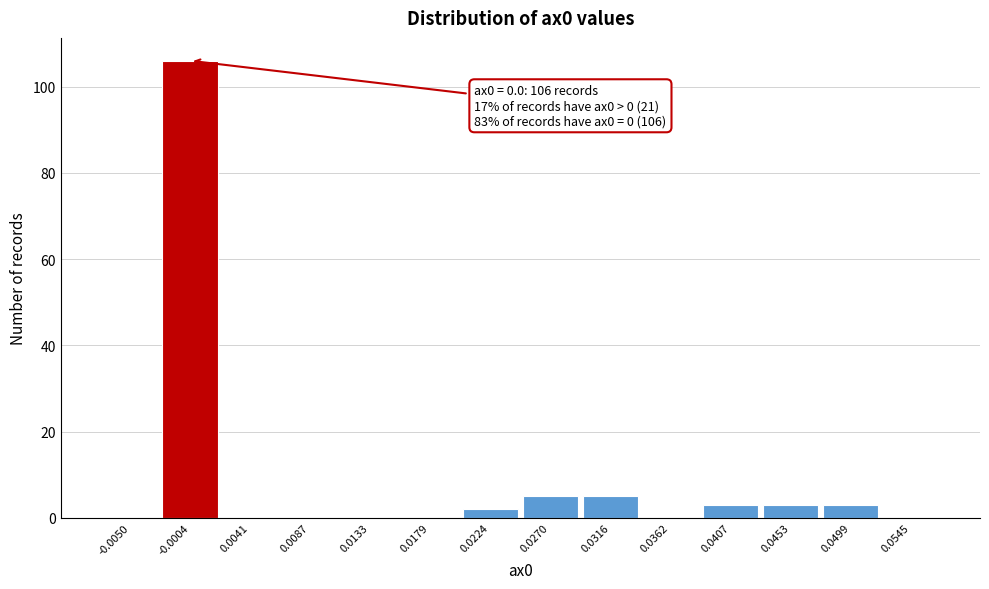

Reading right to left, extract all data points from this chart.

0.0545=0	0.0499=3	0.0453=3	0.0407=3	0.0362=0	0.0316=5	0.0270=5	0.0224=2	0.0179=0	0.0133=0	0.0087=0	0.0041=0	-0.0004=106	-0.0050=0